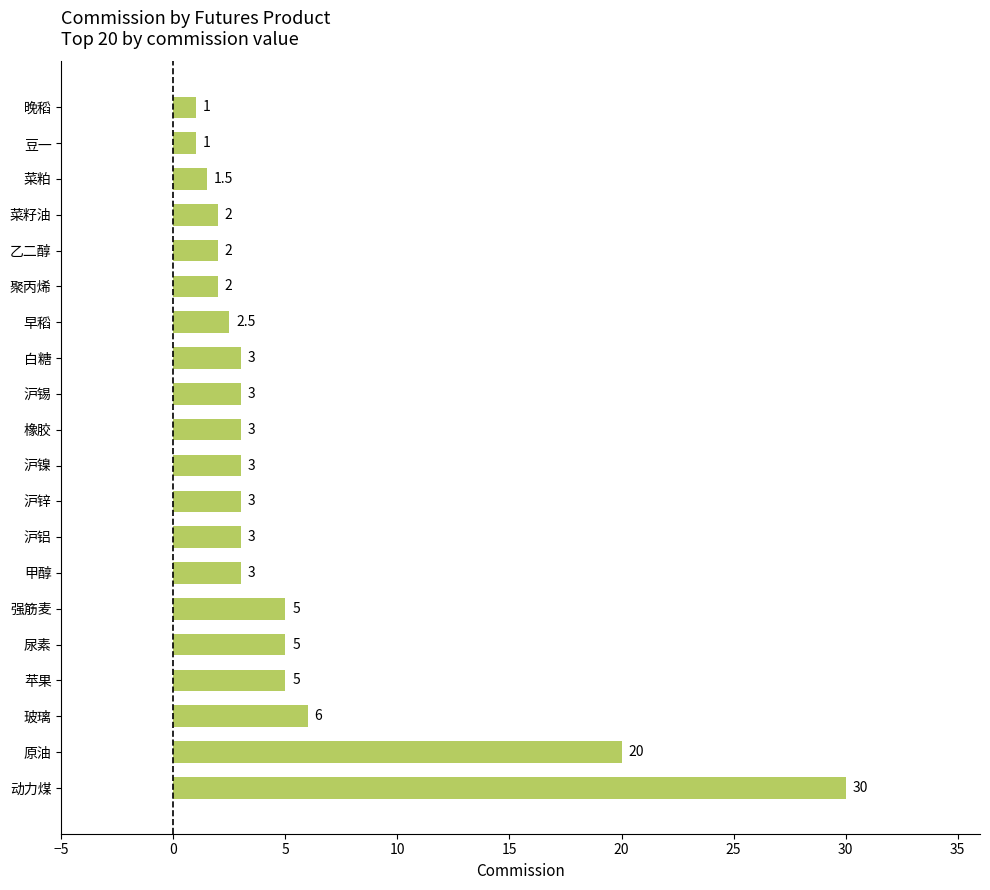

Between 橡胶 and 原油, which is larger?

原油